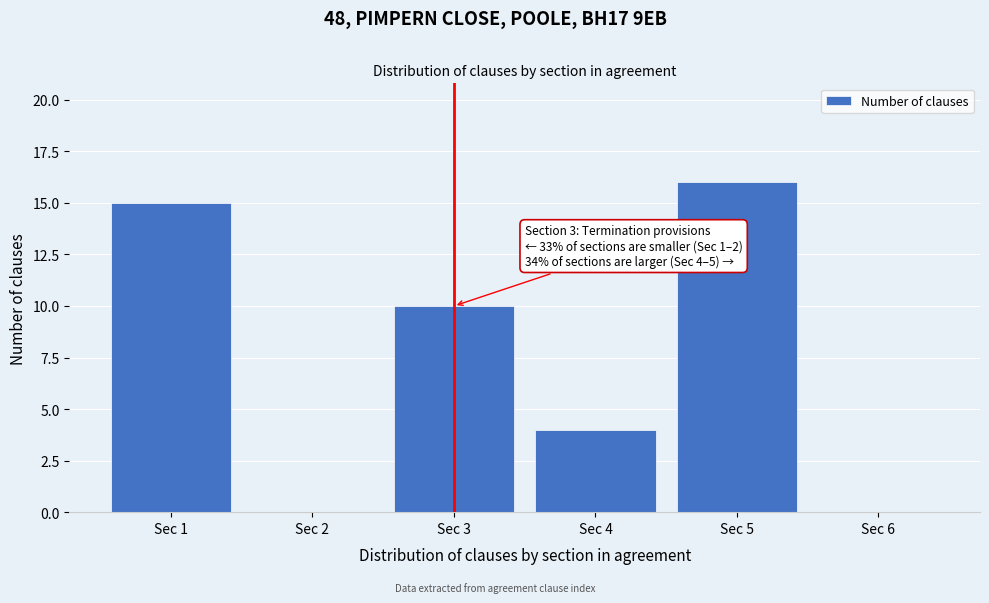

Reading left to right, list all the values displayed in this chart.

Sec 1=15	Sec 2=0	Sec 3=10	Sec 4=4	Sec 5=16	Sec 6=0